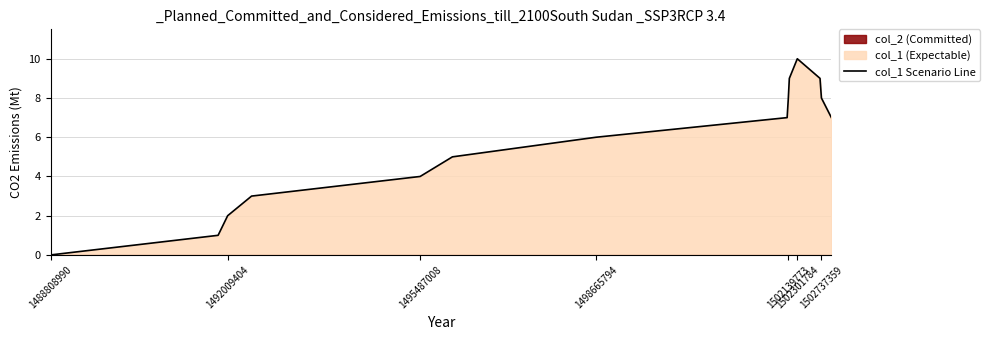

What is the average value?

6